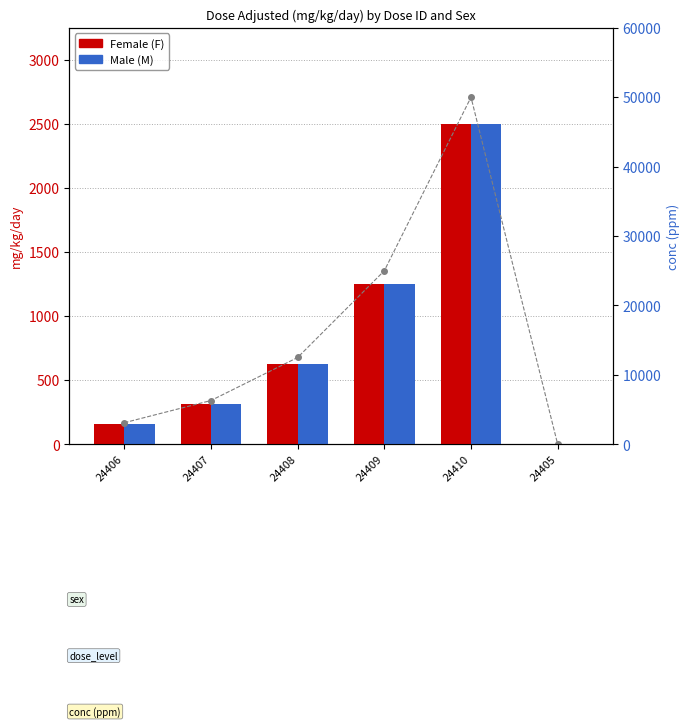

Does the chart contain stacked bars?

No